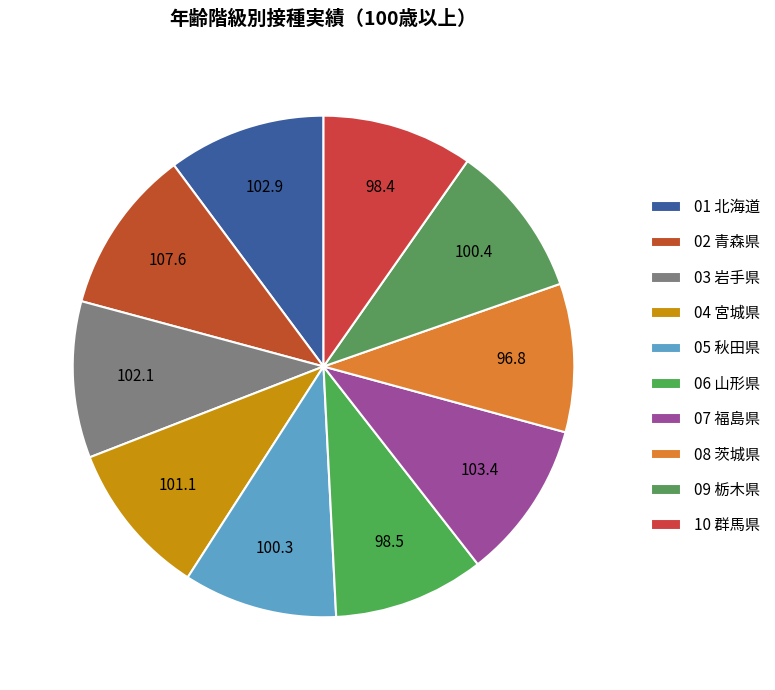

Is the sum of 10 群馬県 and 08 茨城県 greater than half?

No